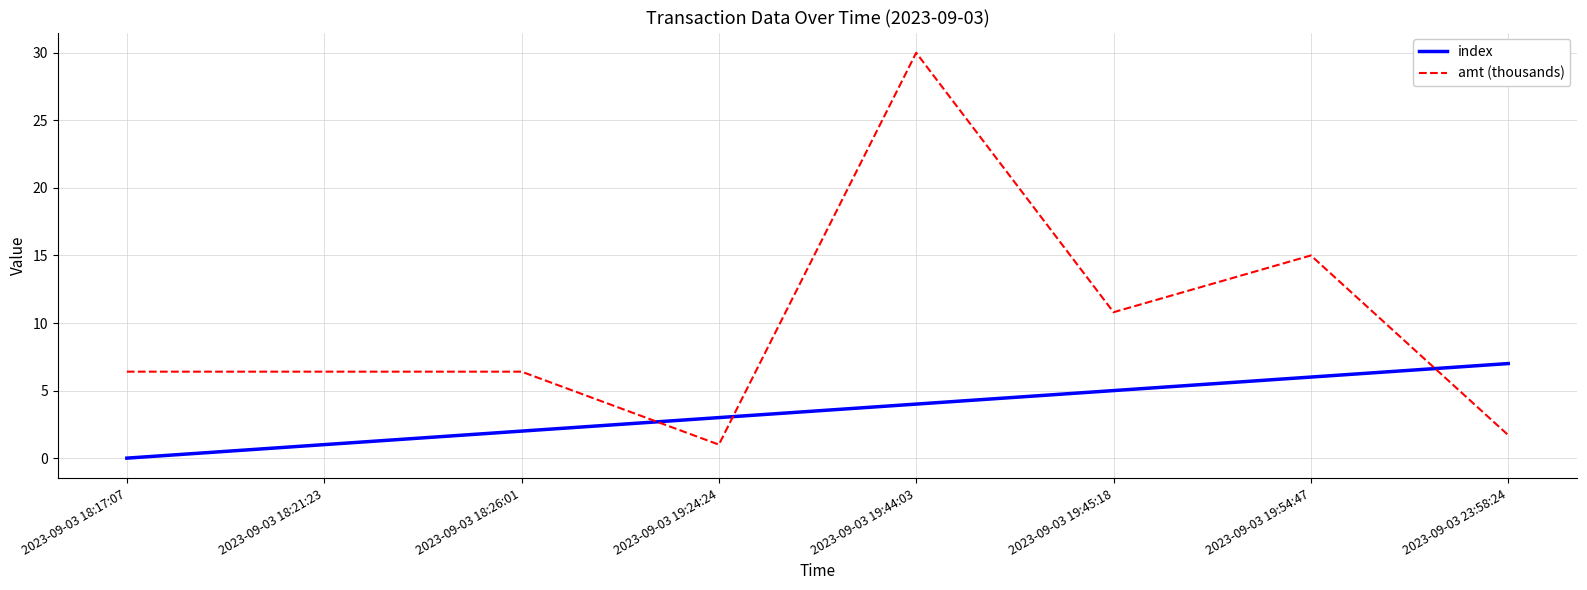

Between 2023-09-03 19:24:24 and 2023-09-03 19:45:18, which series saw the biggest shift?

amt (thousands)